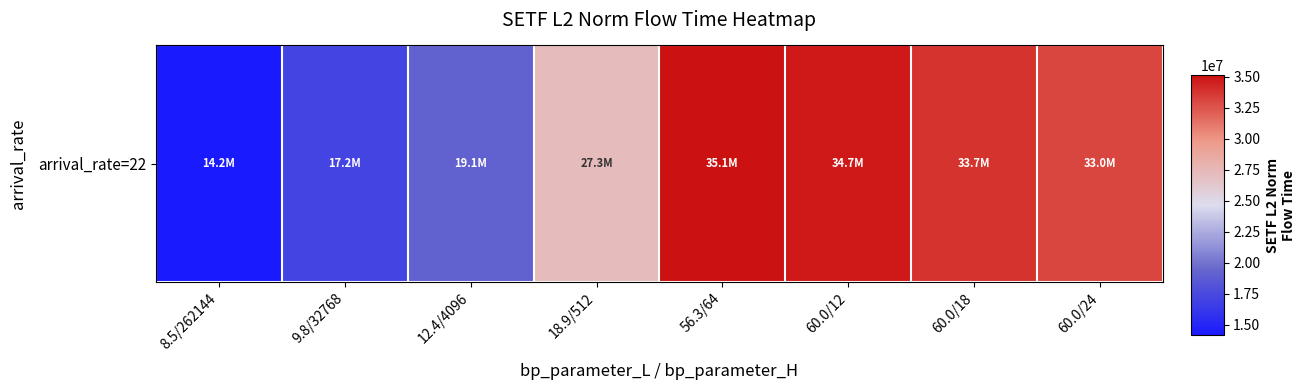

What is the sum of the values at 60.0/18 and 12.4/4096?

52855577.4